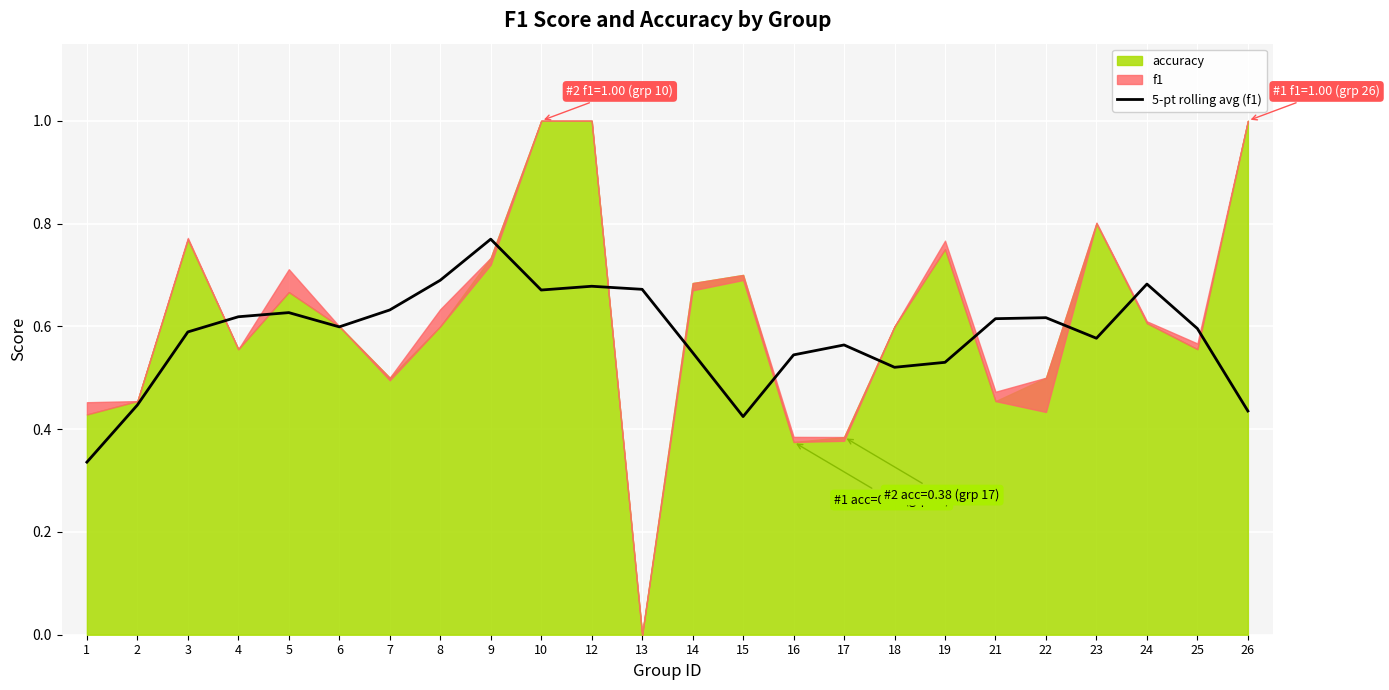

The value at 7 is 0.3. True or false?

False